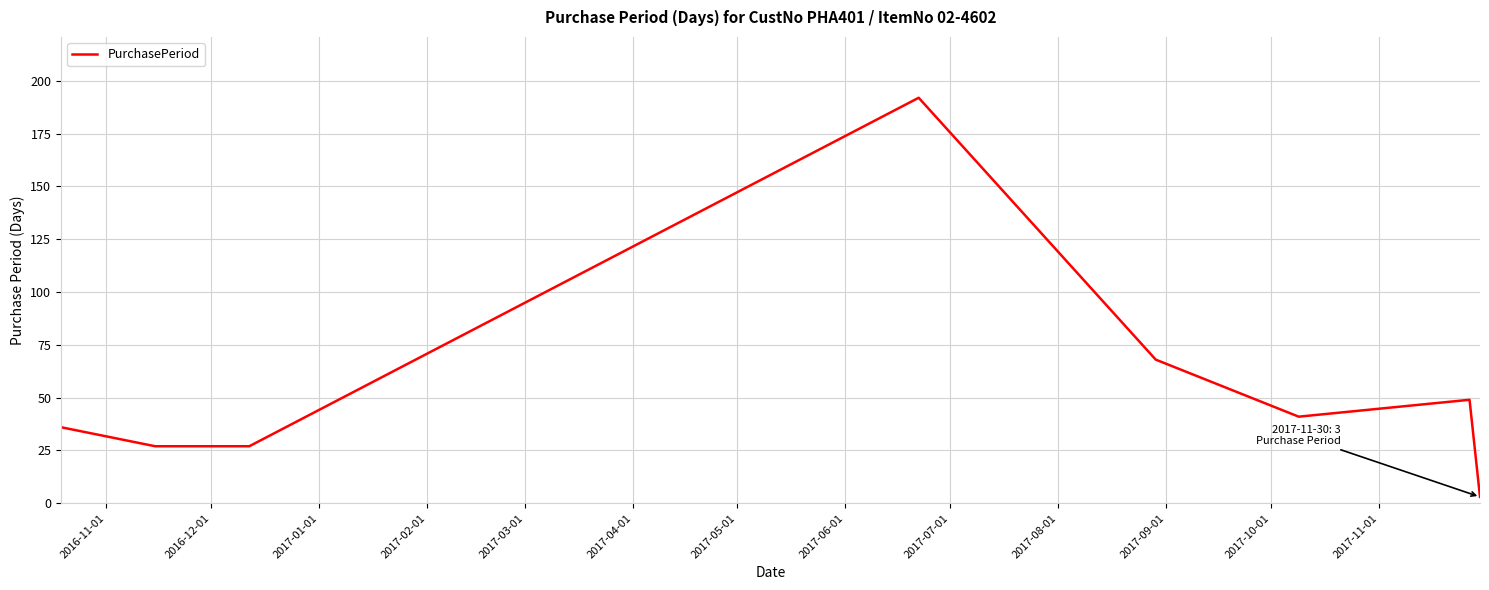

What is the minimum value shown in the chart?

3